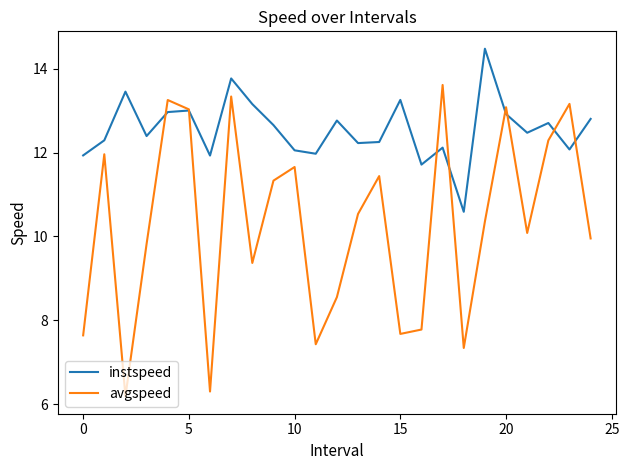

List the series in order of their overall mean, lowest first.

avgspeed, instspeed